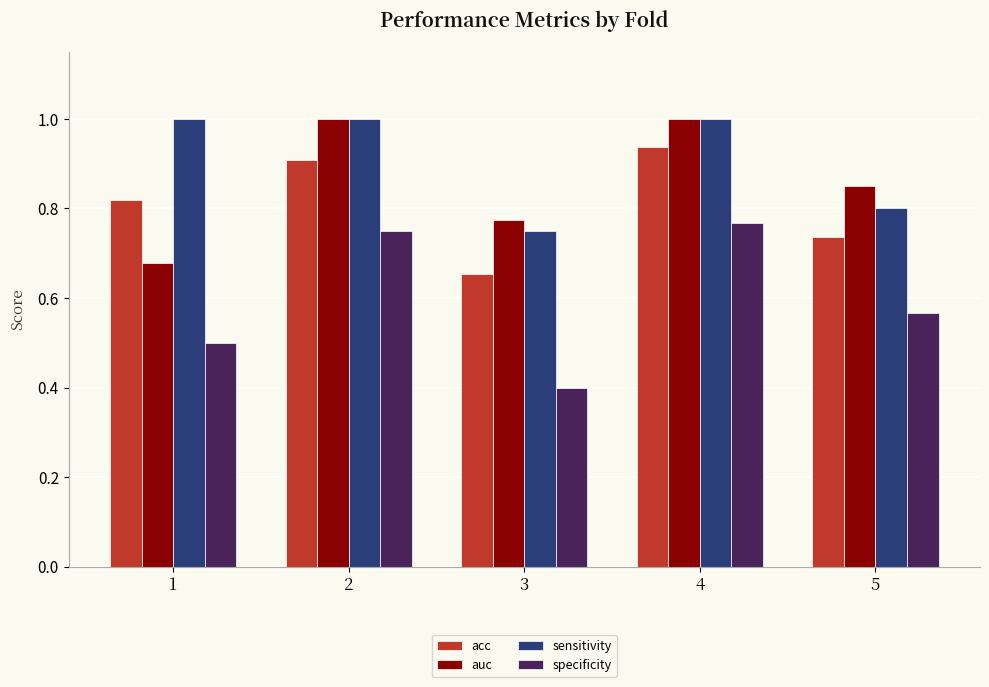

List the series in order of their overall mean, lowest first.

specificity, acc, auc, sensitivity